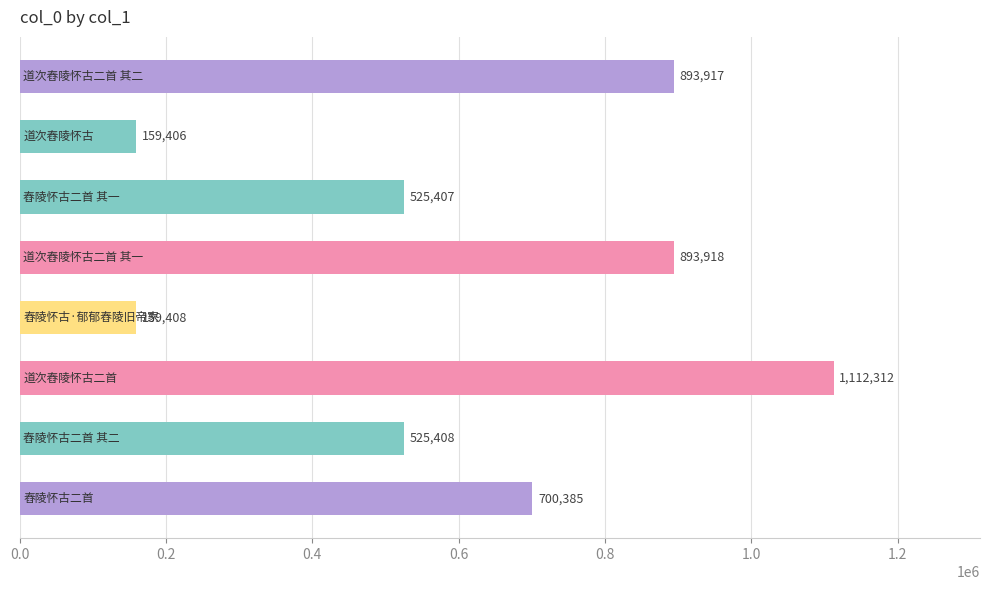

Does the chart contain any negative values?

No